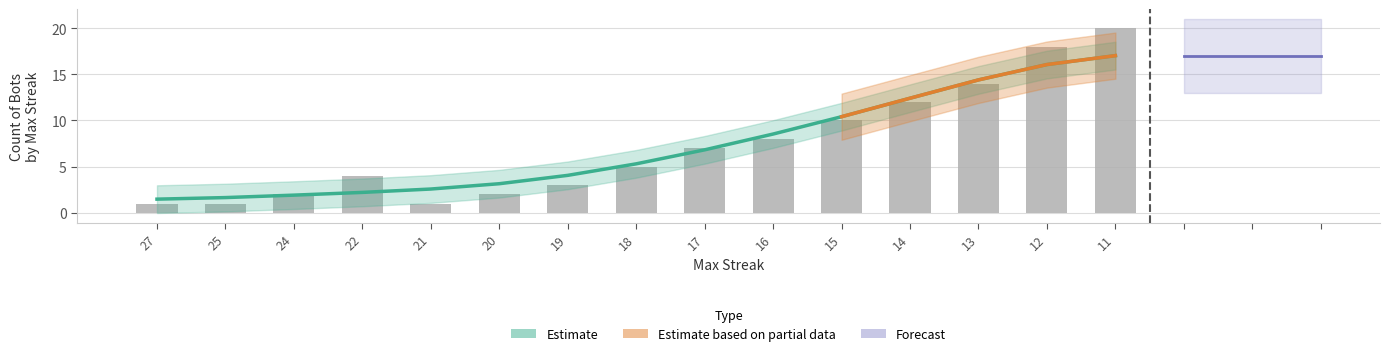

Reading left to right, transcribe all the data shown in this chart.

27=1	25=1	24=2	22=4	21=1	20=2	19=3	18=5	17=7	16=8	15=10	14=12	13=14	12=18	11=20